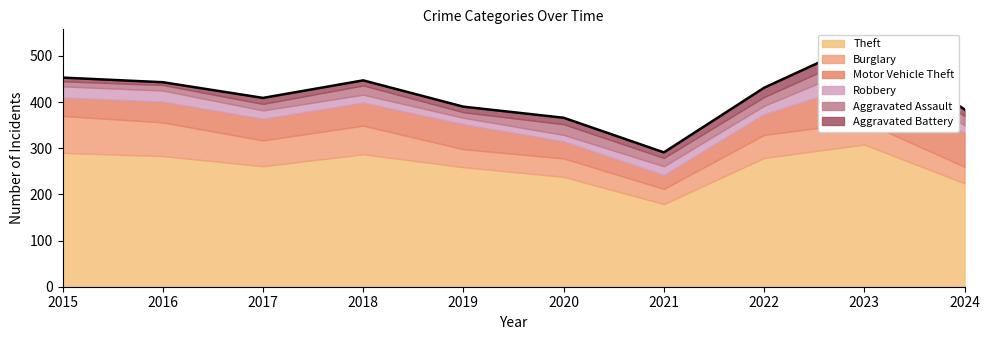

Rank the series at 2017 from lowest to highest value.

Aggravated Battery, Aggravated Assault, Robbery, Motor Vehicle Theft, Burglary, Theft